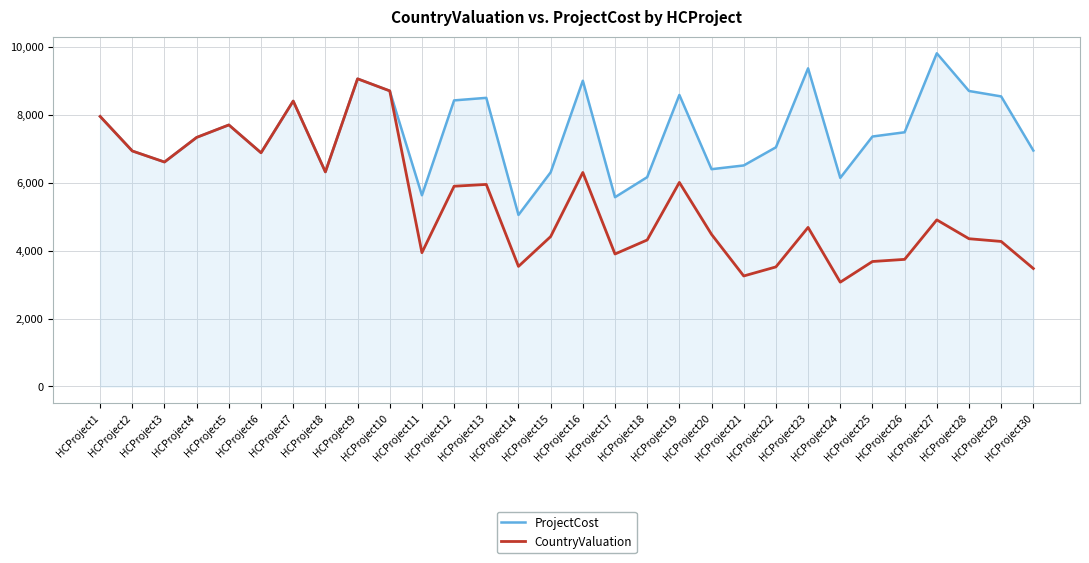

Does the chart display data point markers on the line(s)?

No